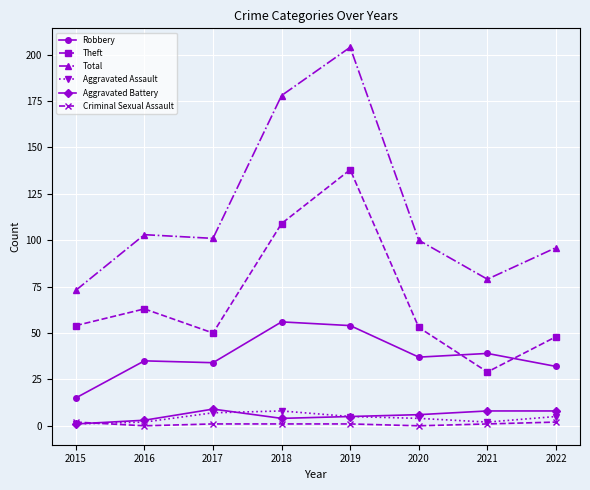

Does the chart display data point markers on the line(s)?

Yes